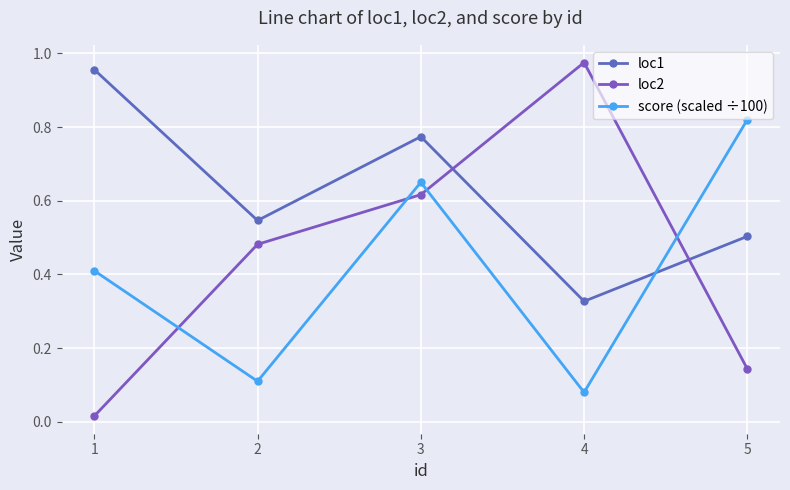

How many lines are shown in the chart?

3